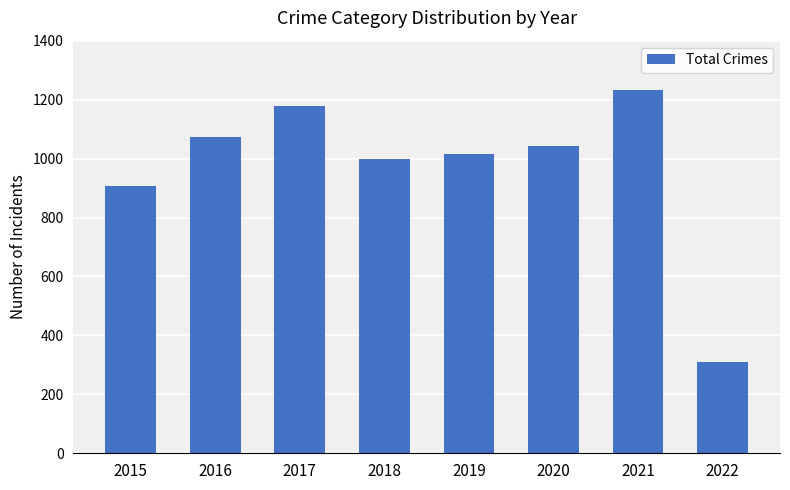

How many data points does each series have?

8